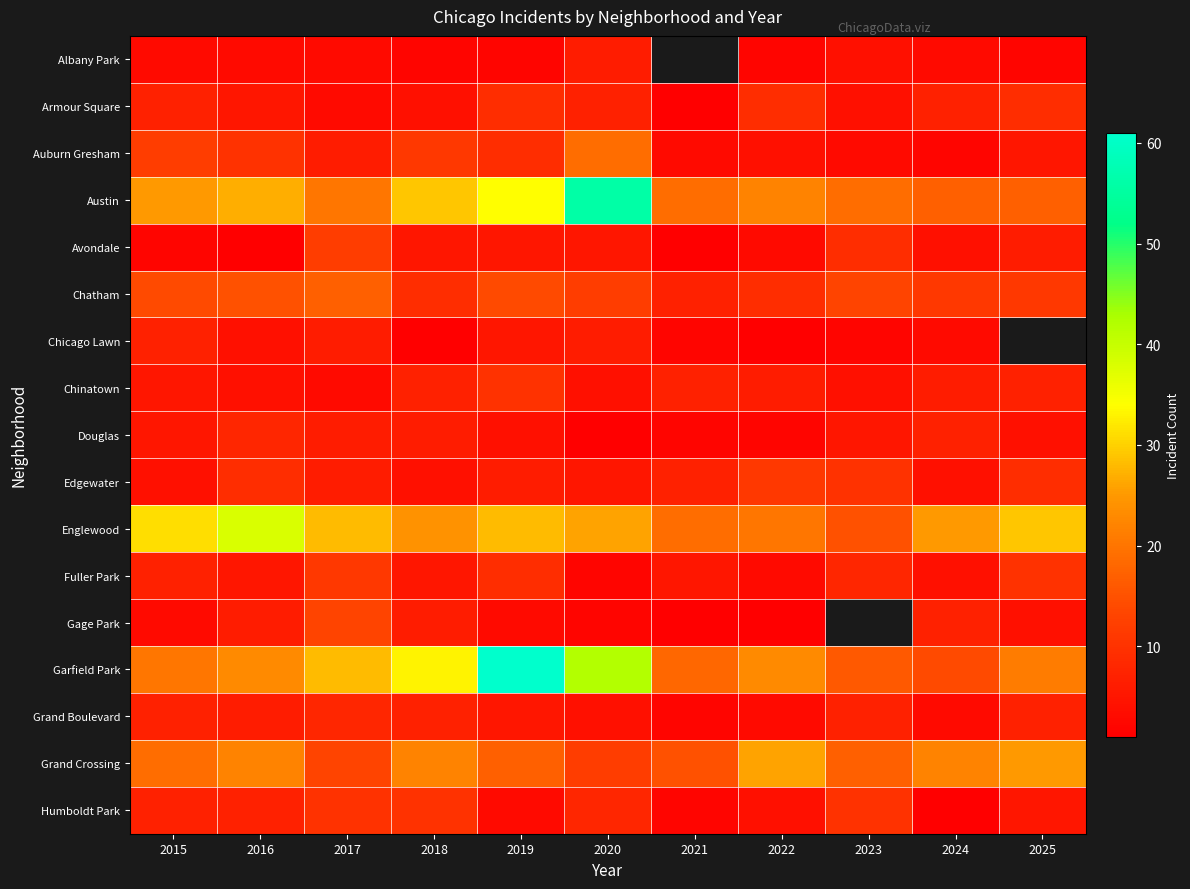

At 2015, list the series in order from largest to smallest.

Englewood, Austin, Garfield Park, Grand Crossing, Chatham, Auburn Gresham, Armour Square, Chicago Lawn, Fuller Park, Grand Boulevard, Humboldt Park, Chinatown, Douglas, Edgewater, Albany Park, Gage Park, Avondale